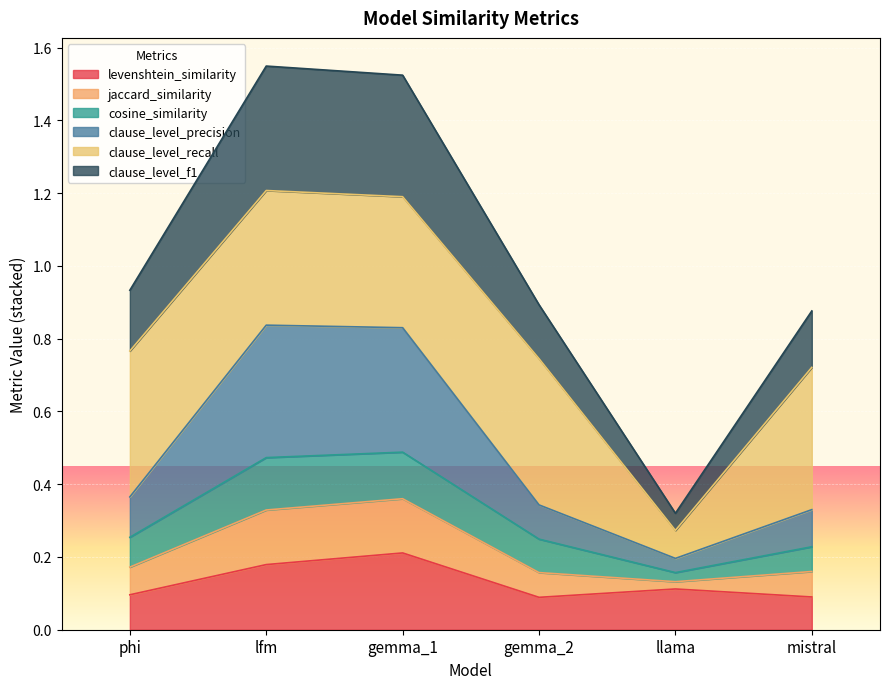

Does the chart display data point markers on the line(s)?

No